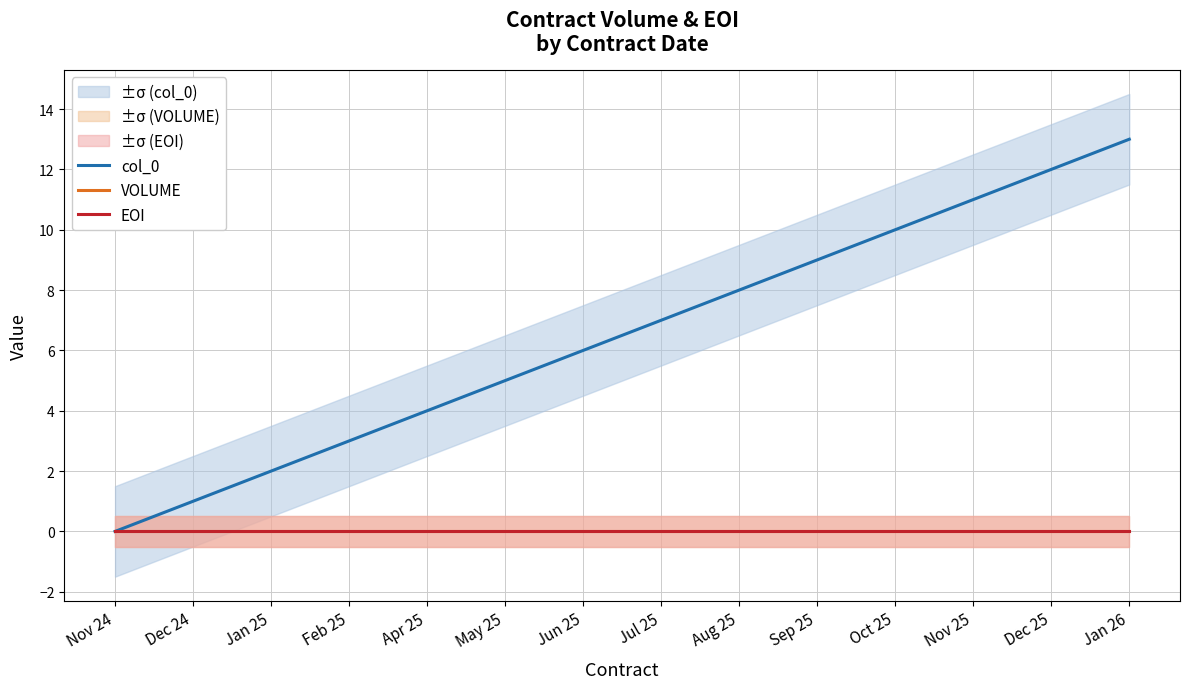

Which series has the largest range (max minus min)?

col_0